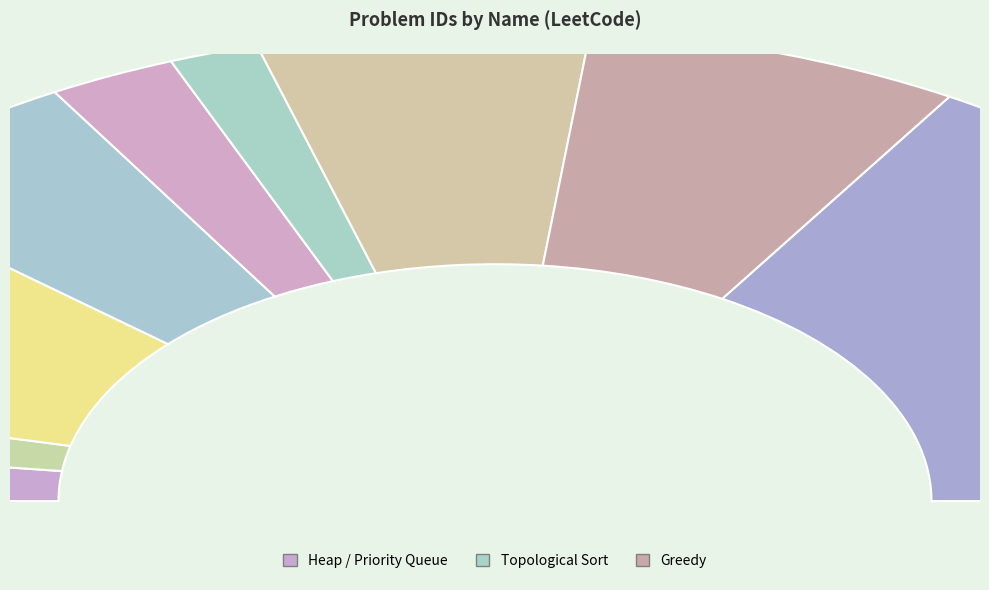

How many segments does this pie chart have?

9